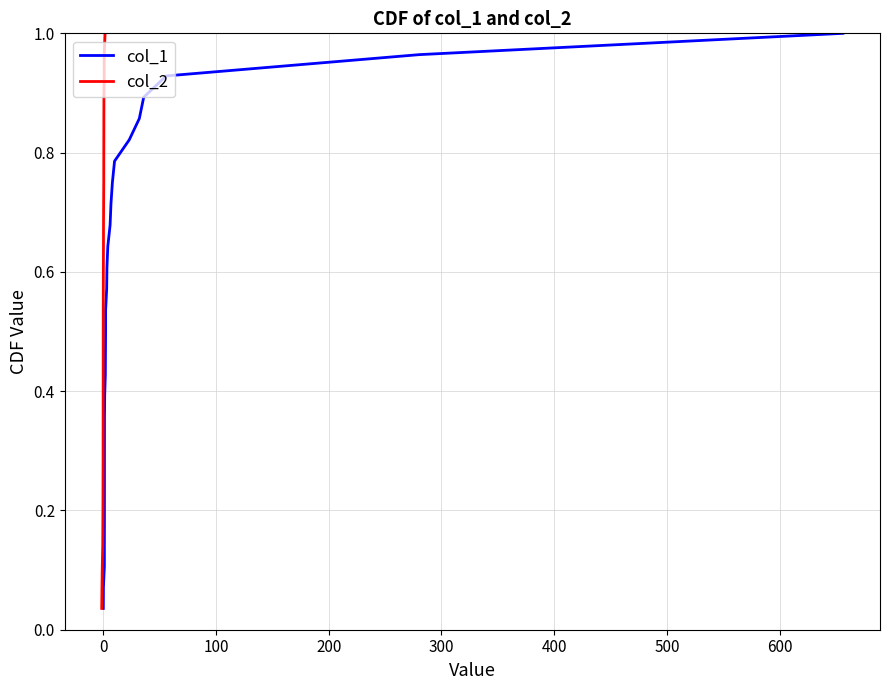

Does the chart have visible grid lines?

Yes